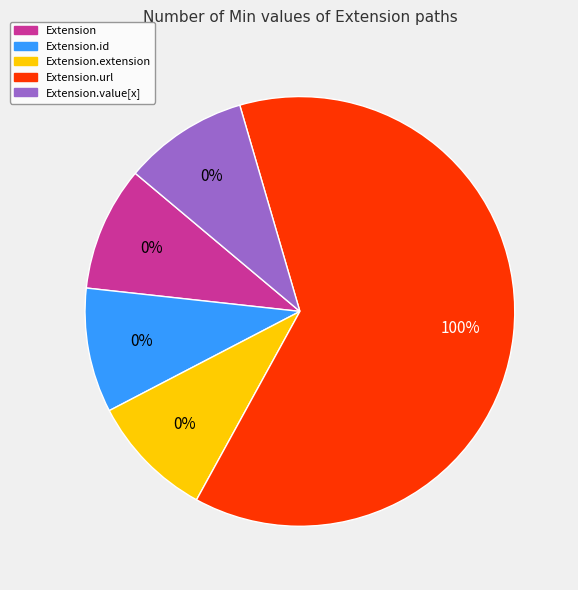

Count the number of slices in the pie.

5